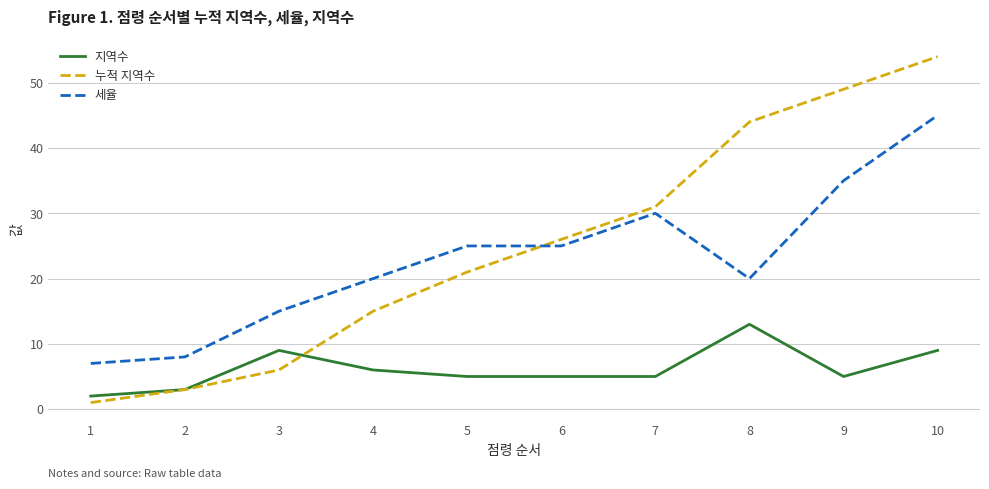

True or false: 세율 has a value of 30 at 7.

True